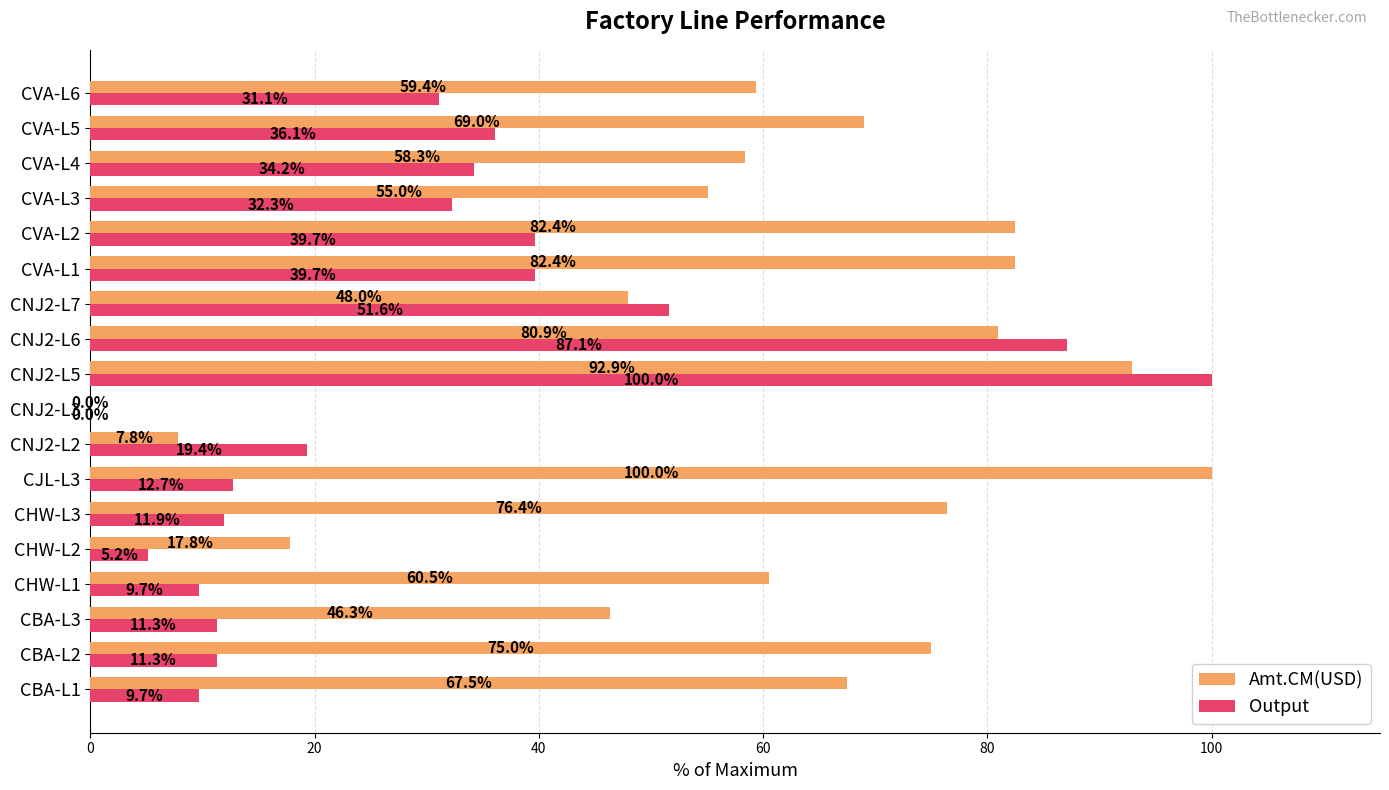

At which category is the sum across all series the highest?

CNJ2-L5